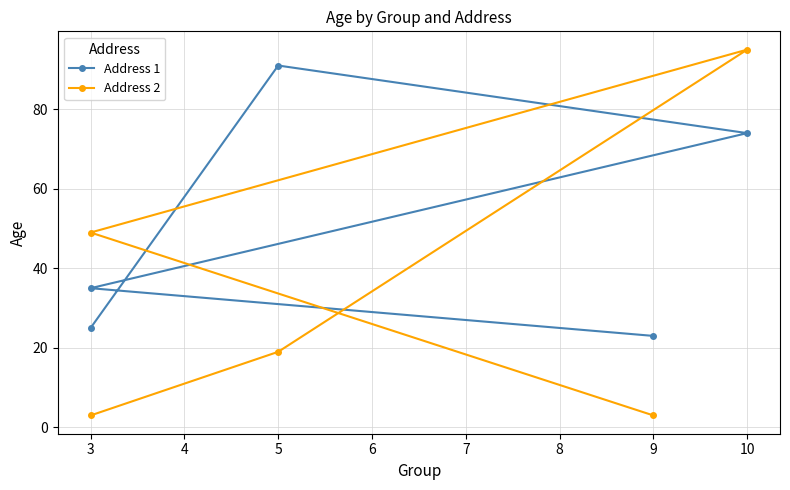

True or false: Address 1 has a value of 11 at 3.

False